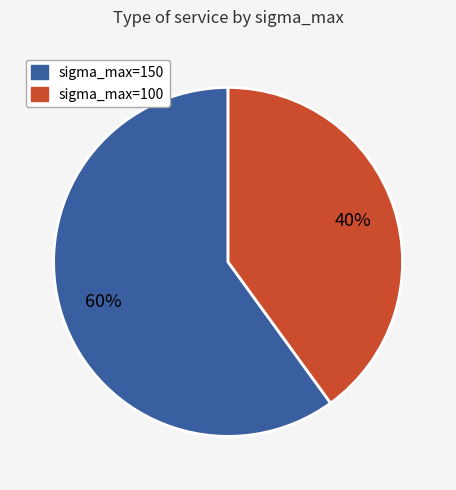

To the nearest percent, what is the average slice percentage?

50%